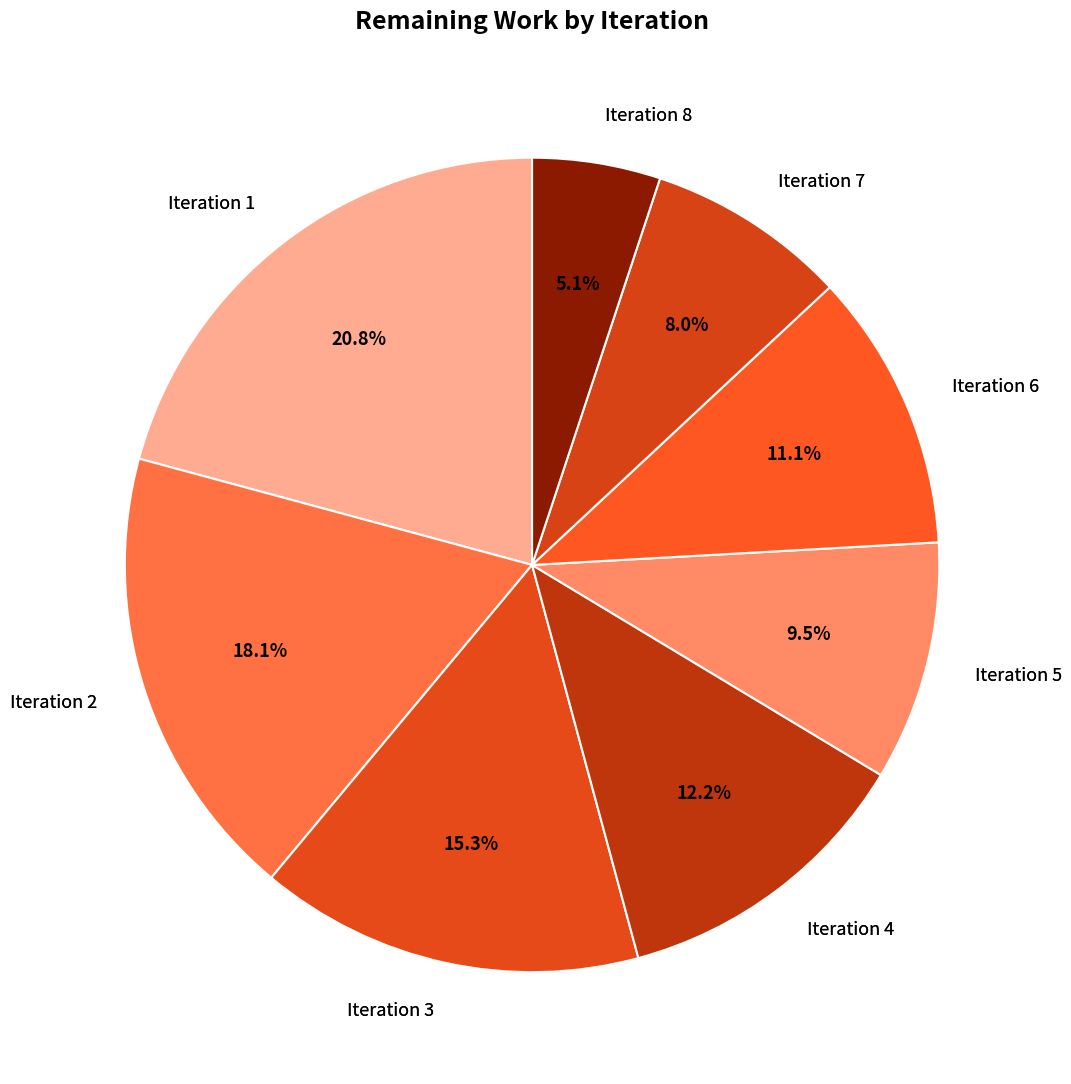

Rank the categories by value from lowest to highest.

Iteration 8, Iteration 7, Iteration 5, Iteration 6, Iteration 4, Iteration 3, Iteration 2, Iteration 1